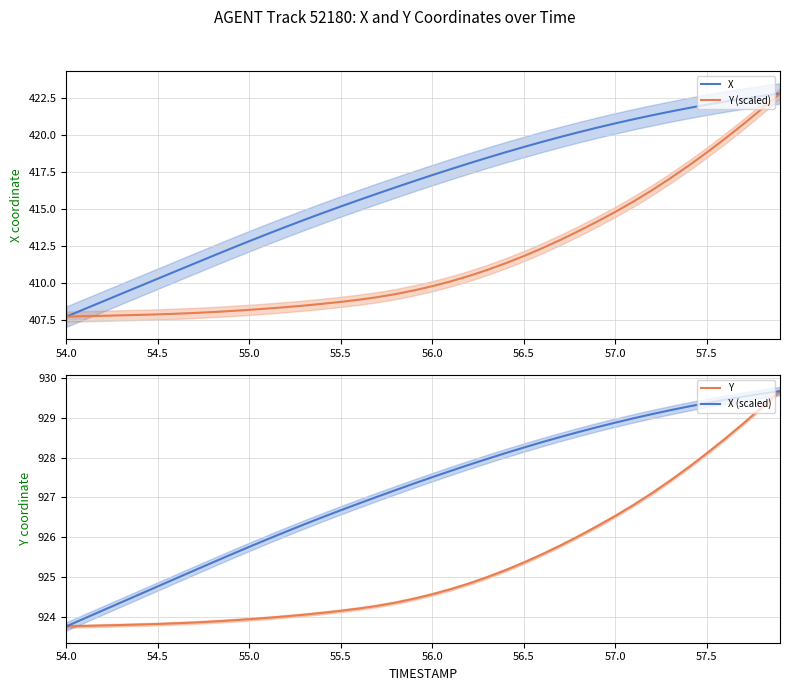

What is the highest value of the X (scaled) series?

929.7